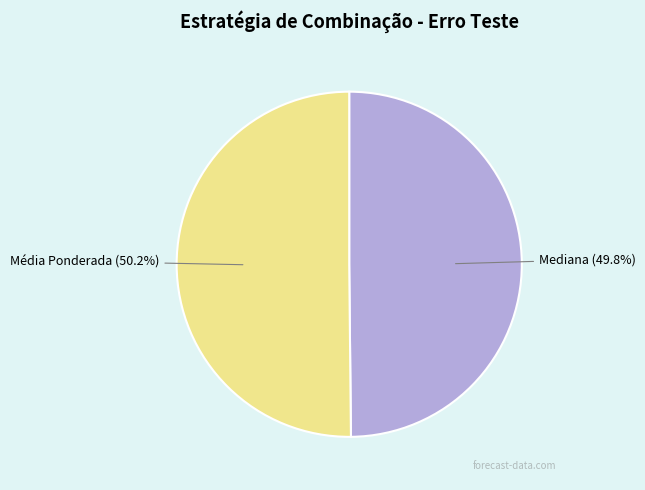

How many segments does this pie chart have?

2